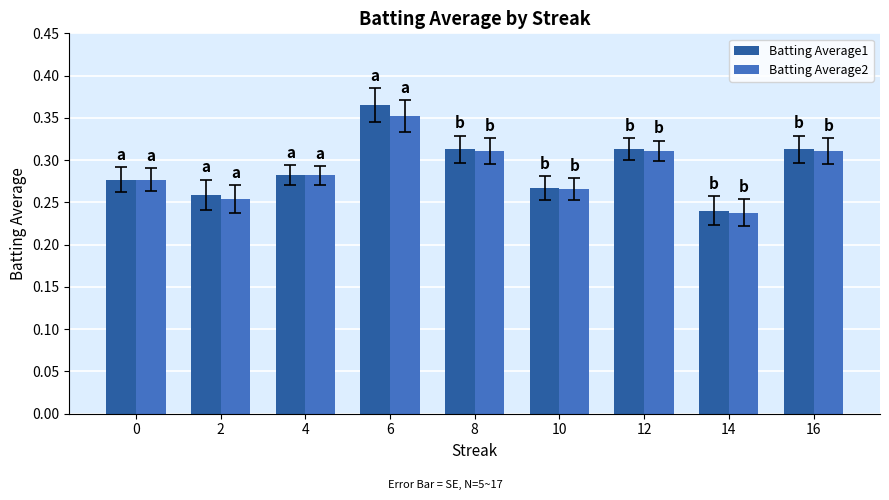

What is the sum of all Batting Average2 values?

2.6